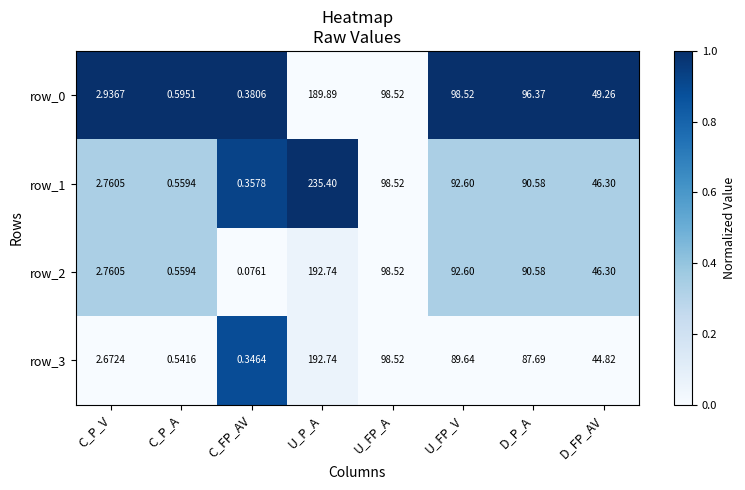

The value of row_1 at U_P_A is 0.4. True or false?

False